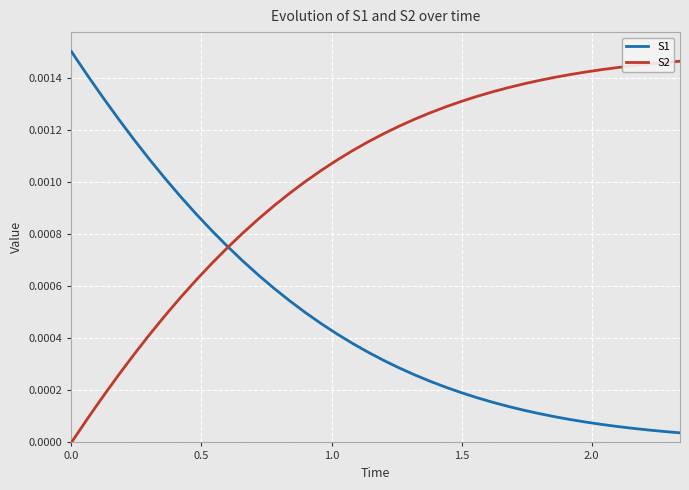

Rank the series by their maximum value, from highest to lowest.

S1, S2